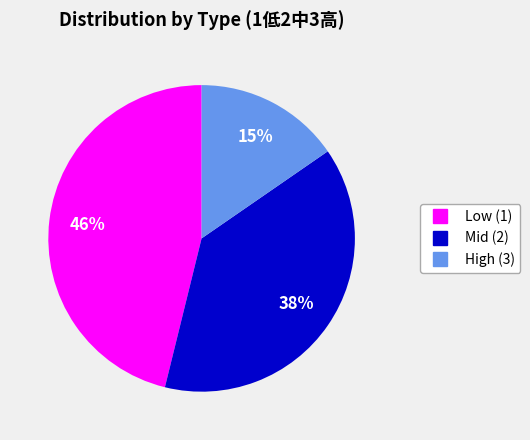

To the nearest percent, what is the average slice percentage?

33%